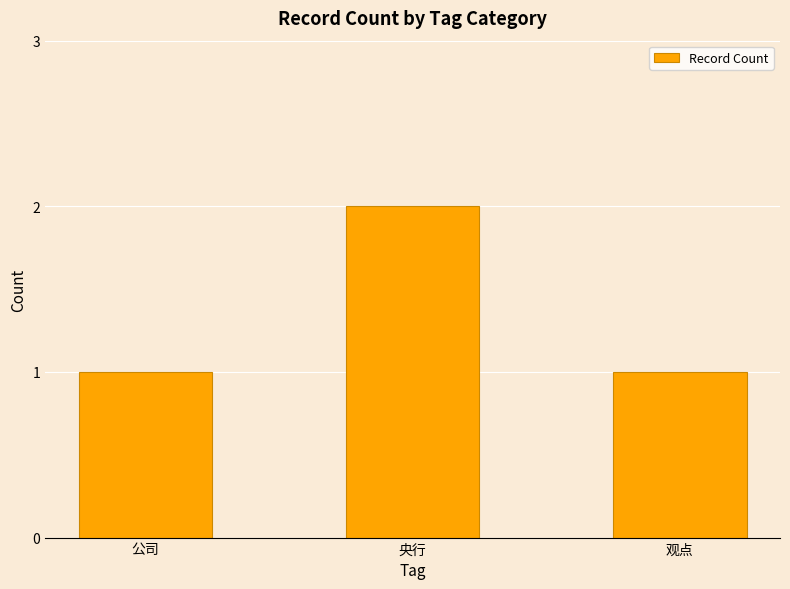

What is the sum of all values?

4